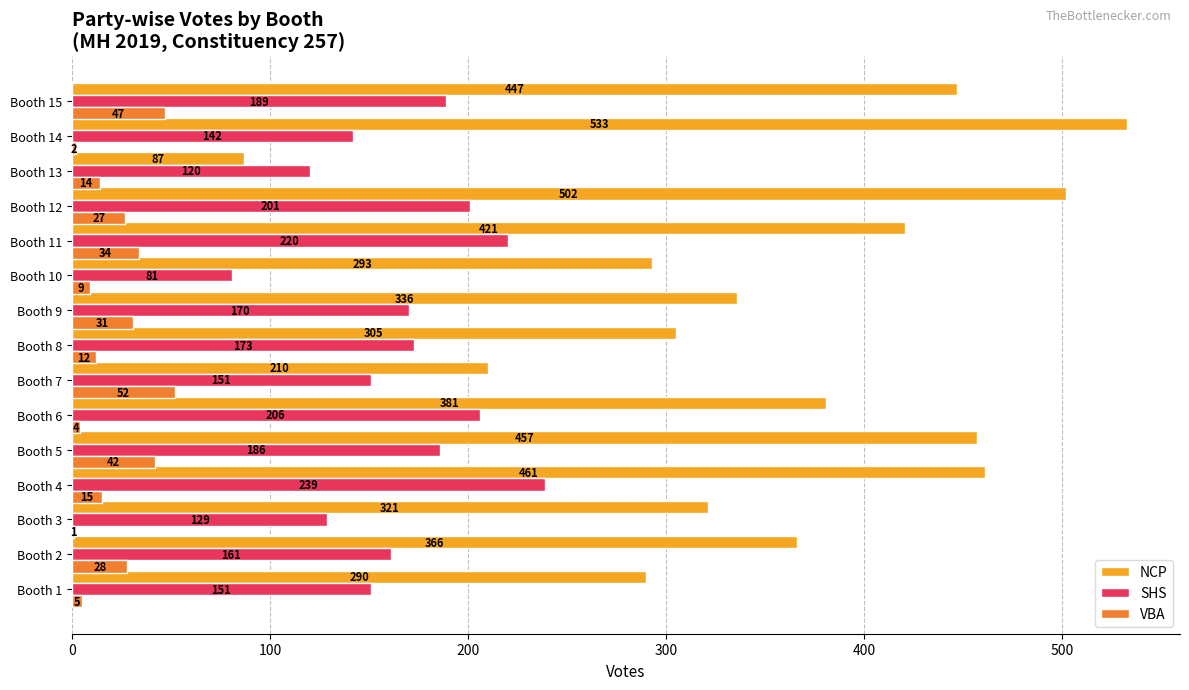

What are all the series names shown in the legend?

NCP, SHS, VBA